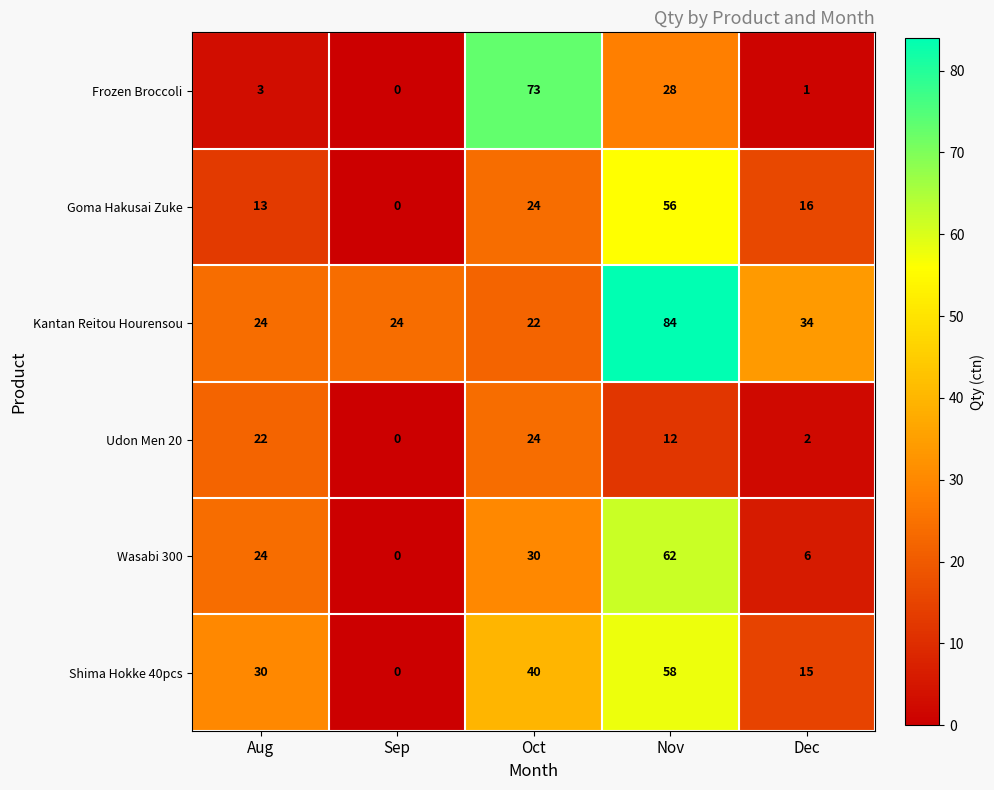

Between Aug and Nov, which series saw the biggest shift?

Kantan Reitou Hourensou